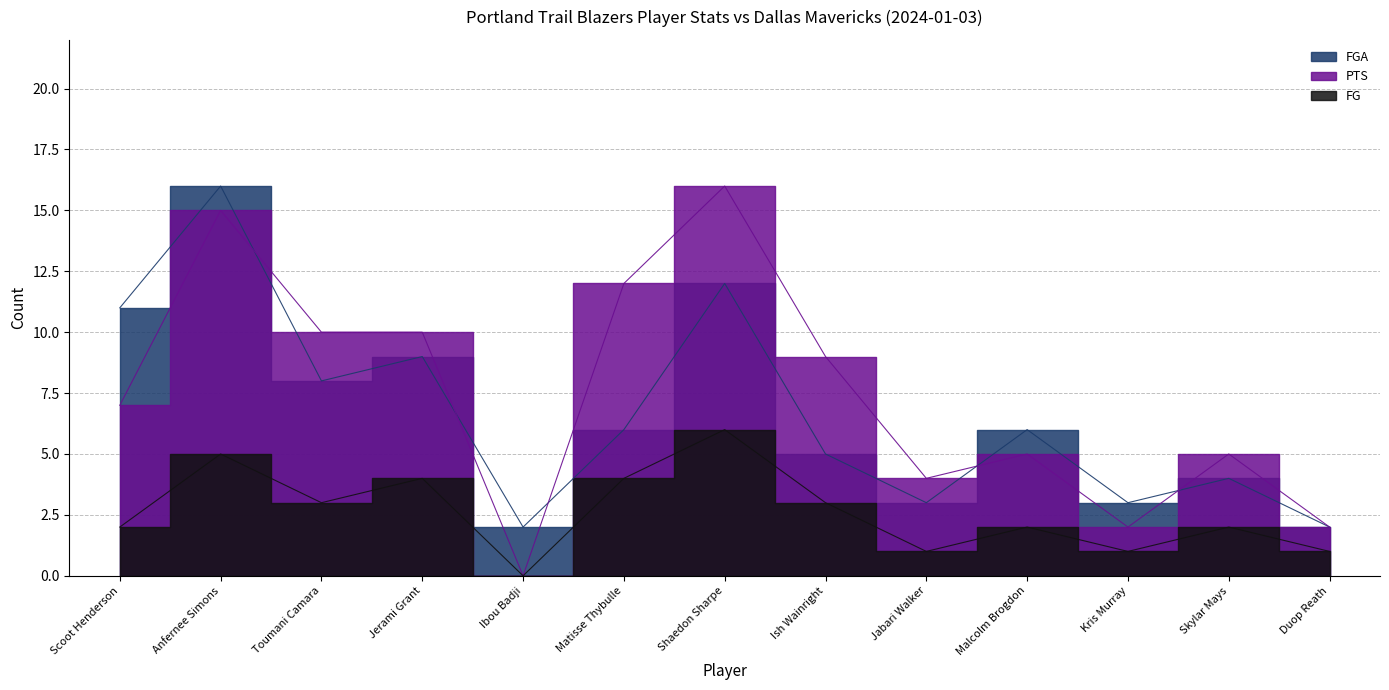

Is it true that FG equals 0 at Ibou Badji?

True